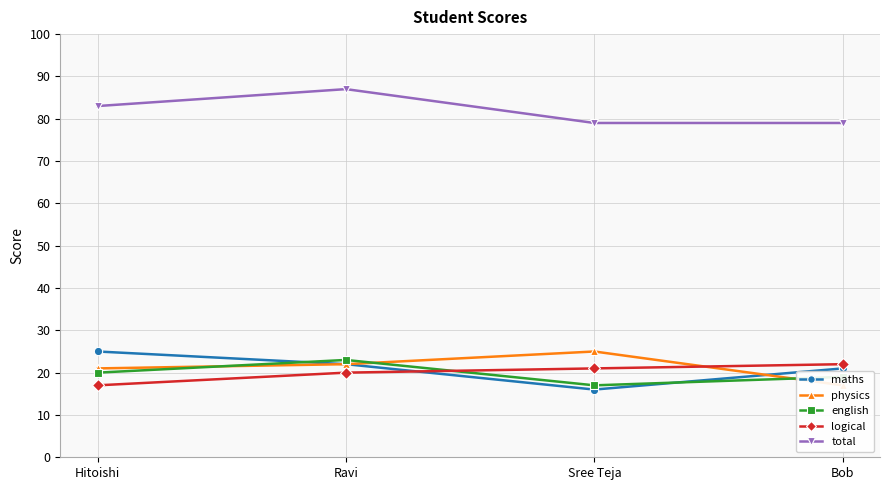

Rank the categories by maths value from highest to lowest.

Hitoishi, Ravi, Bob, Sree Teja